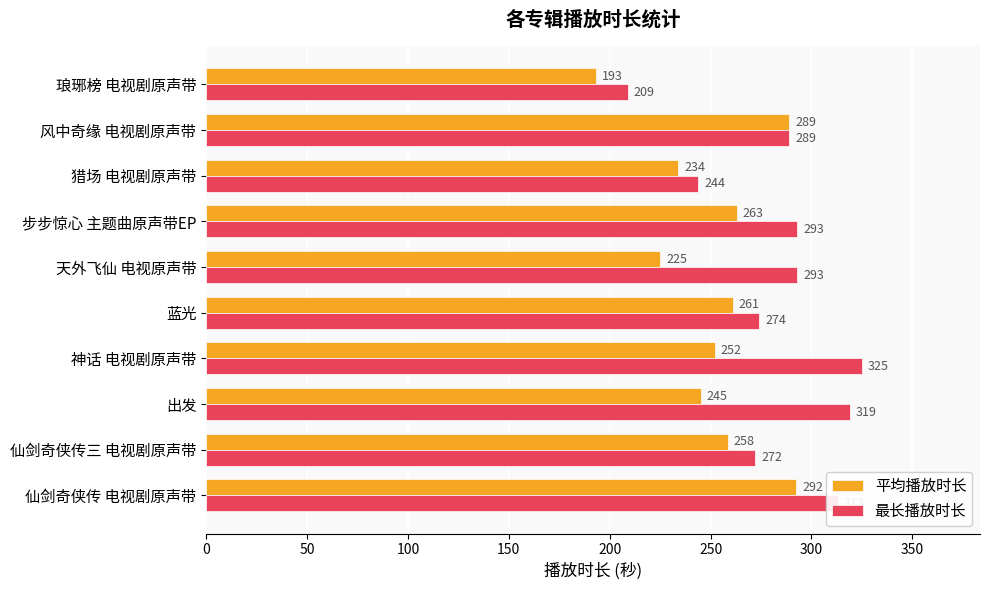

What is the difference between the maximum and second lowest values in the 平均播放时长 series?

67.5